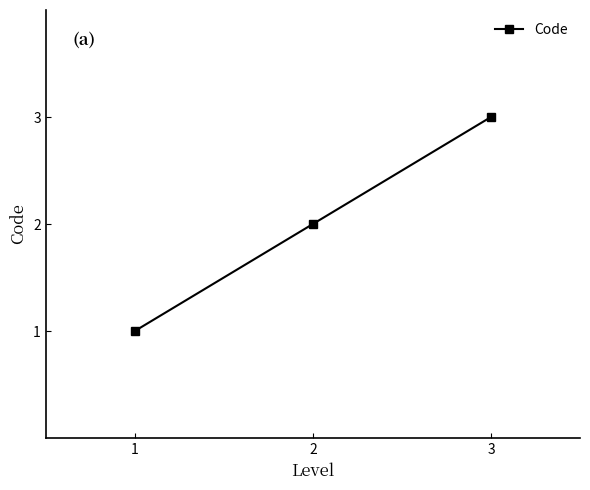

What is the smallest value displayed?

1